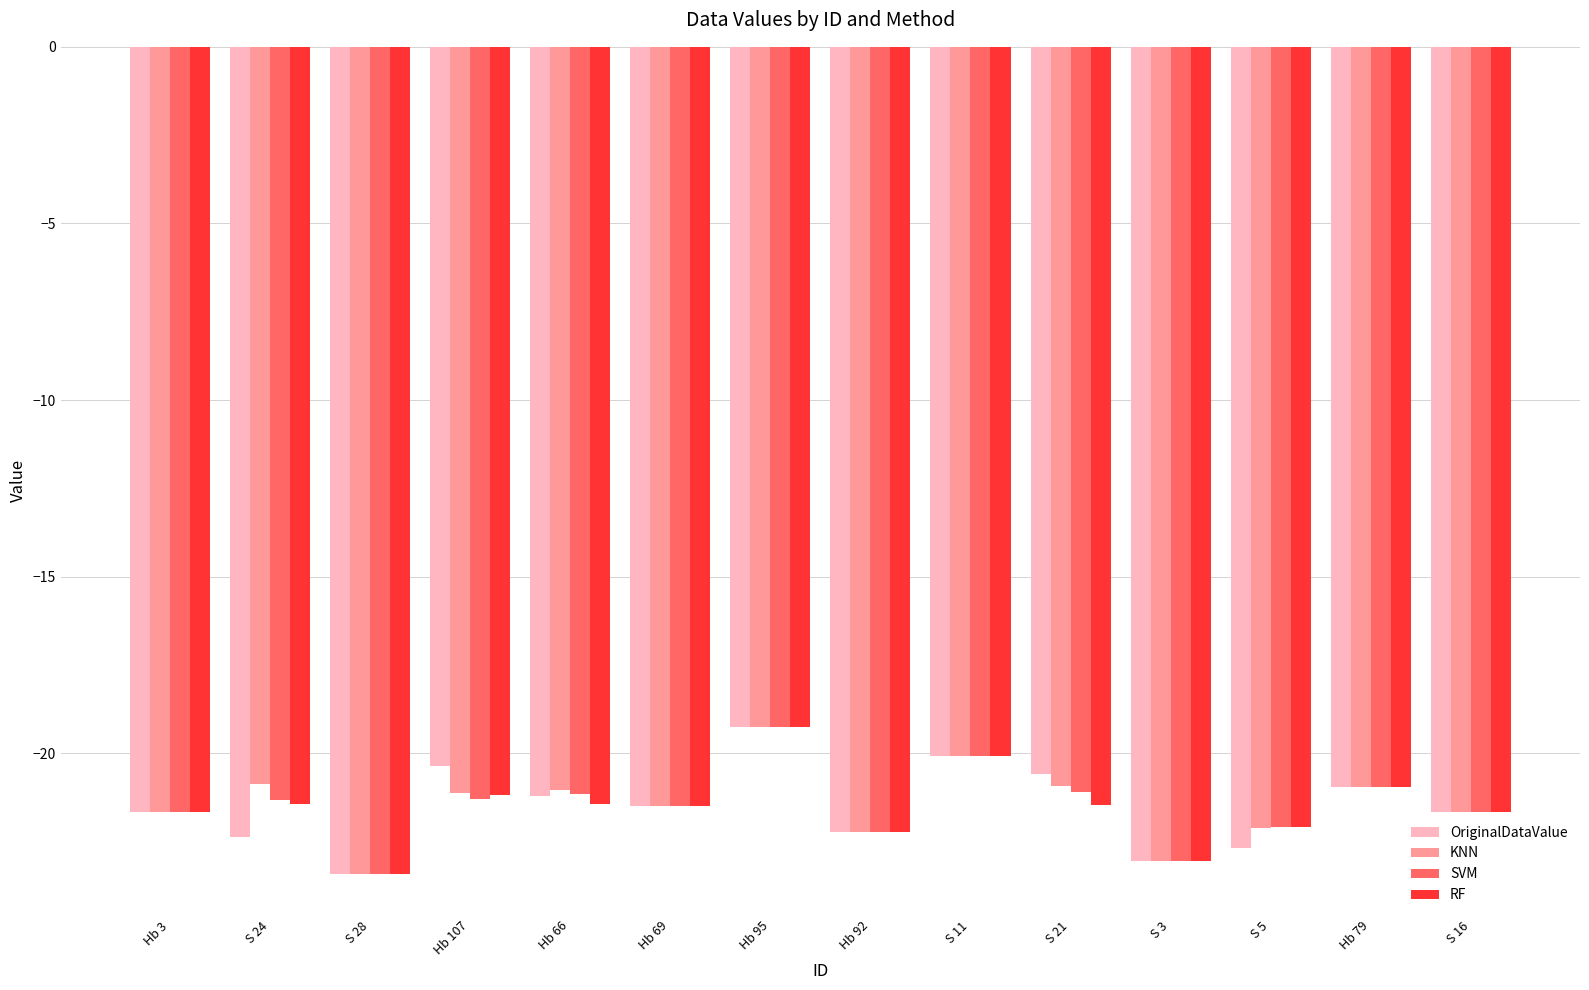

What is the difference between the maximum and minimum values in the SVM series?

4.2